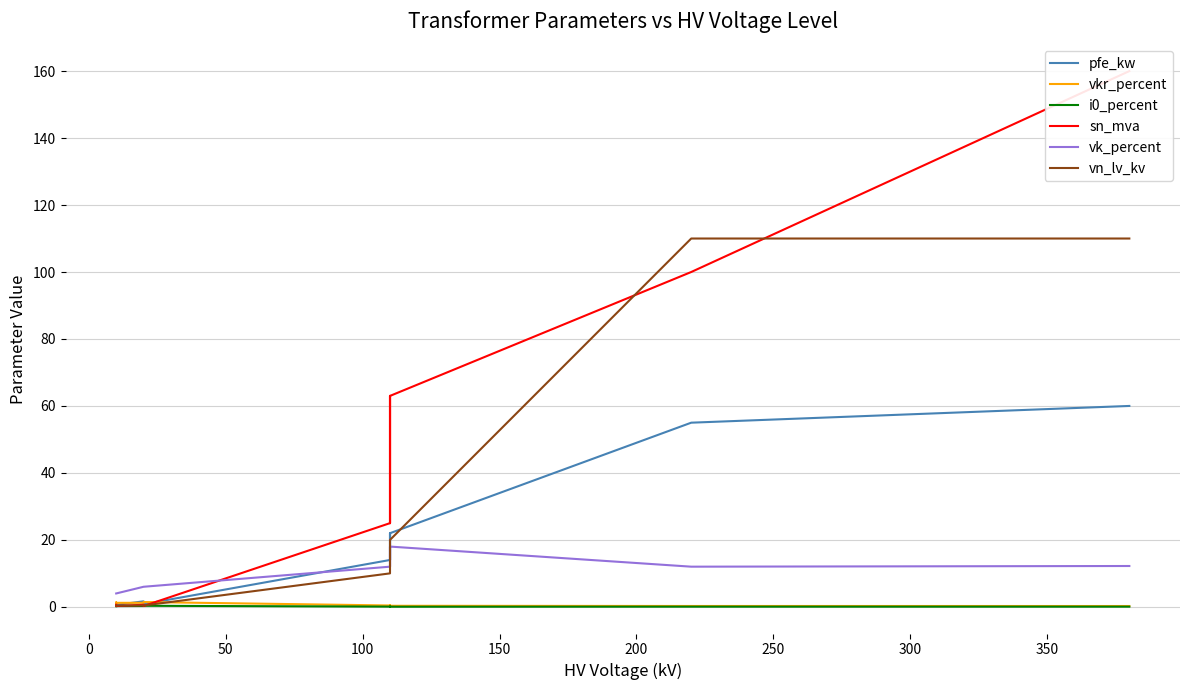

How many lines are shown in the chart?

6